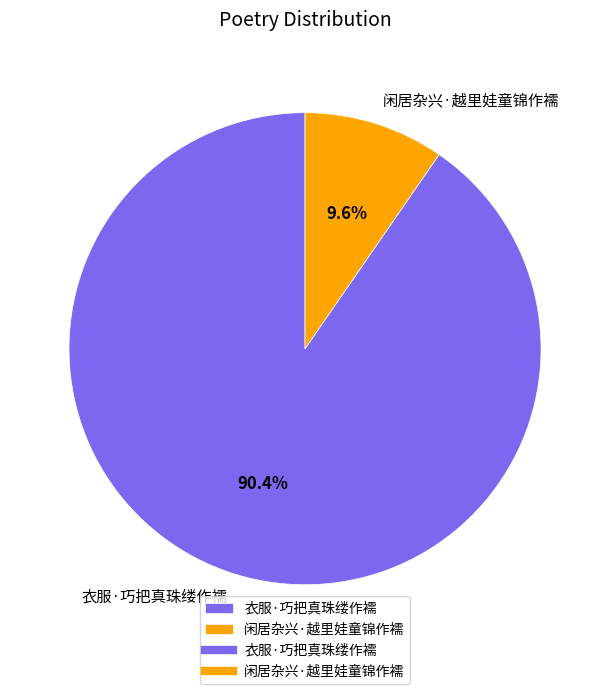

To the nearest percent, what percentage of the pie is 衣服·巧把真珠缕作襦?

90%